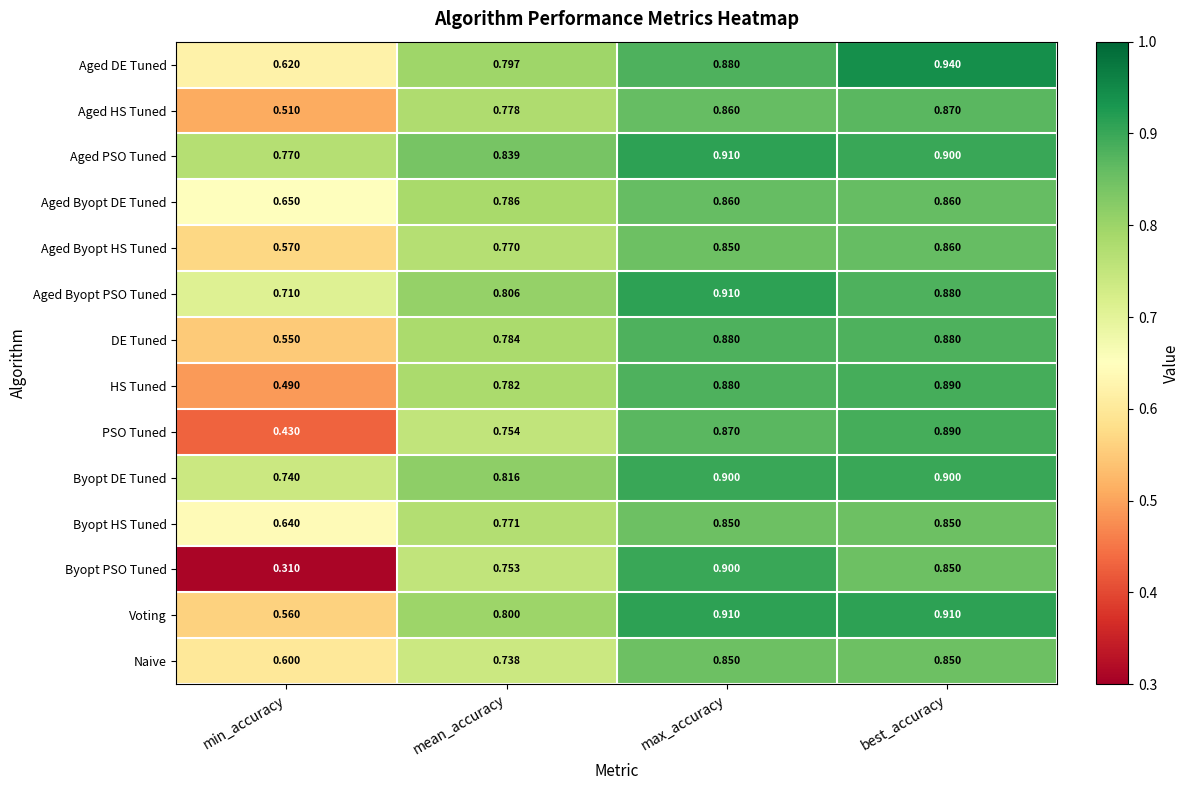

At which label is Voting closest to 0?

min_accuracy